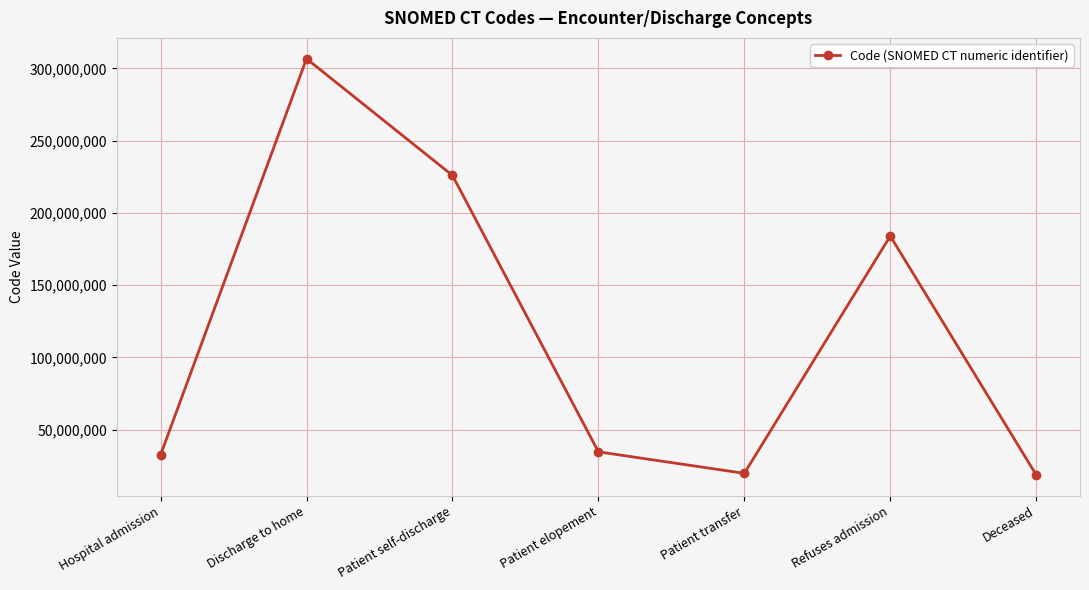

What is the difference between the values at Refuses admission and Patient self-discharge?

41968000